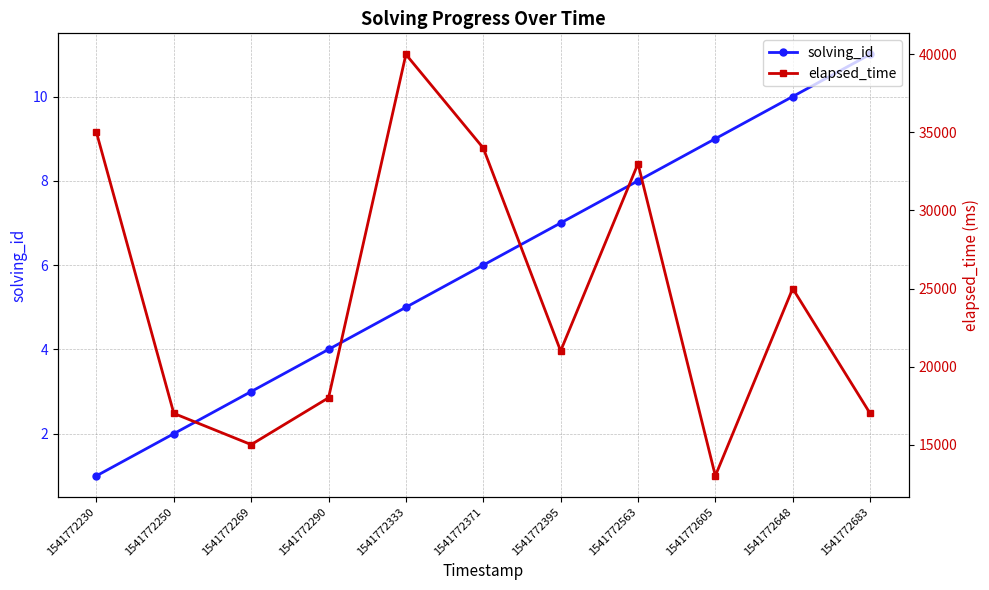

At how many categories does at least one series exceed 4364?

11